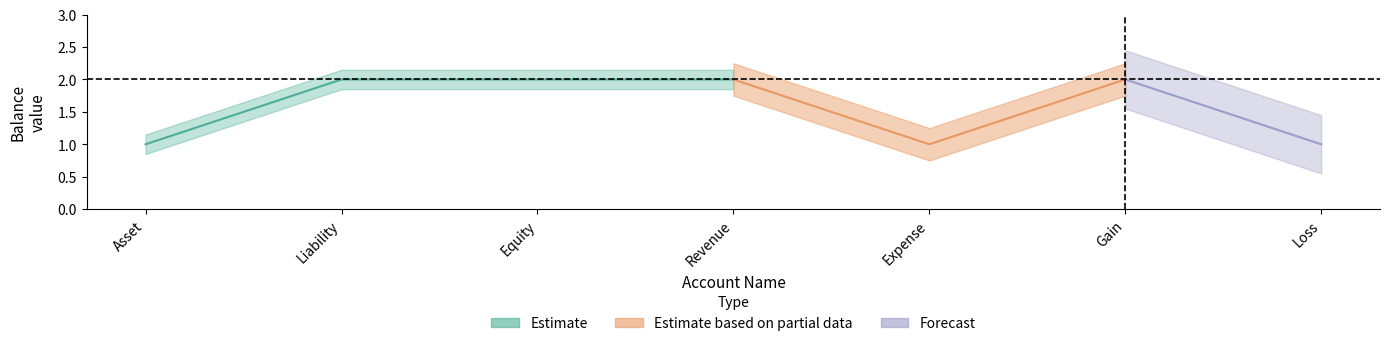

Rank the categories by value from highest to lowest.

Liability, Equity, Revenue, Gain, Asset, Expense, Loss